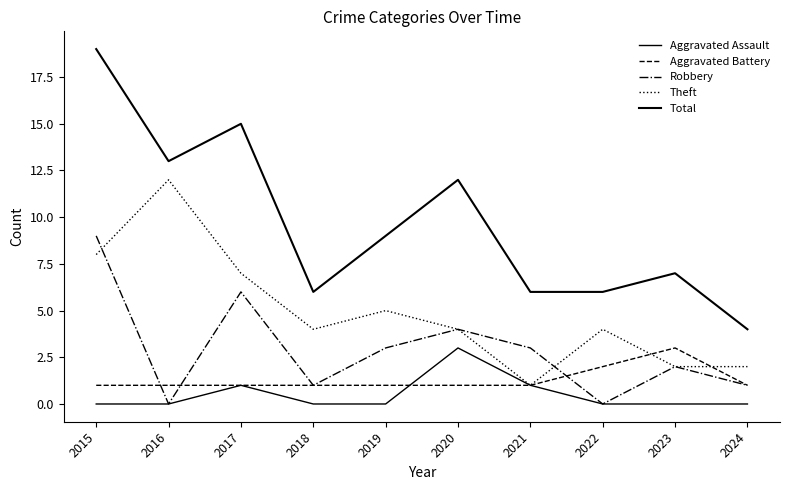

Reading left to right, list all the values displayed in this chart.

Aggravated Assault: 2015=0	2016=0	2017=1	2018=0	2019=0	2020=3	2021=1	2022=0	2023=0	2024=0
Aggravated Battery: 2015=1	2016=1	2017=1	2018=1	2019=1	2020=1	2021=1	2022=2	2023=3	2024=1
Robbery: 2015=9	2016=0	2017=6	2018=1	2019=3	2020=4	2021=3	2022=0	2023=2	2024=1
Theft: 2015=8	2016=12	2017=7	2018=4	2019=5	2020=4	2021=1	2022=4	2023=2	2024=2
Total: 2015=19	2016=13	2017=15	2018=6	2019=9	2020=12	2021=6	2022=6	2023=7	2024=4